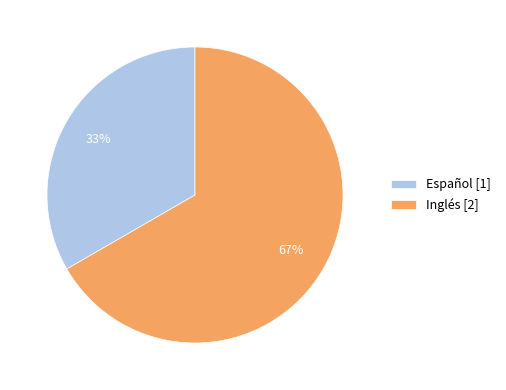

Combined, do Español and Inglés account for over 50%?

Yes